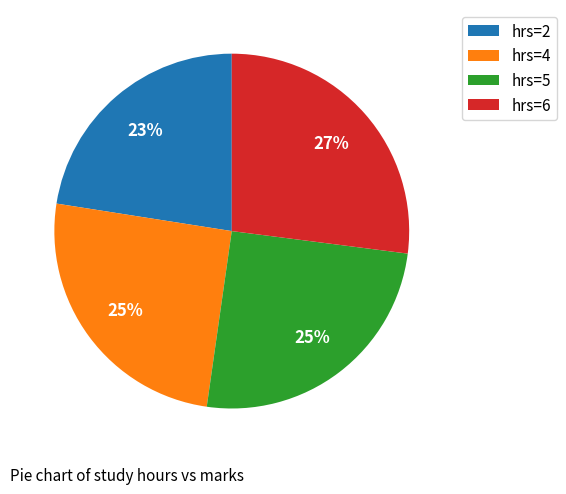

What is the smallest slice in the pie chart?

hrs=2